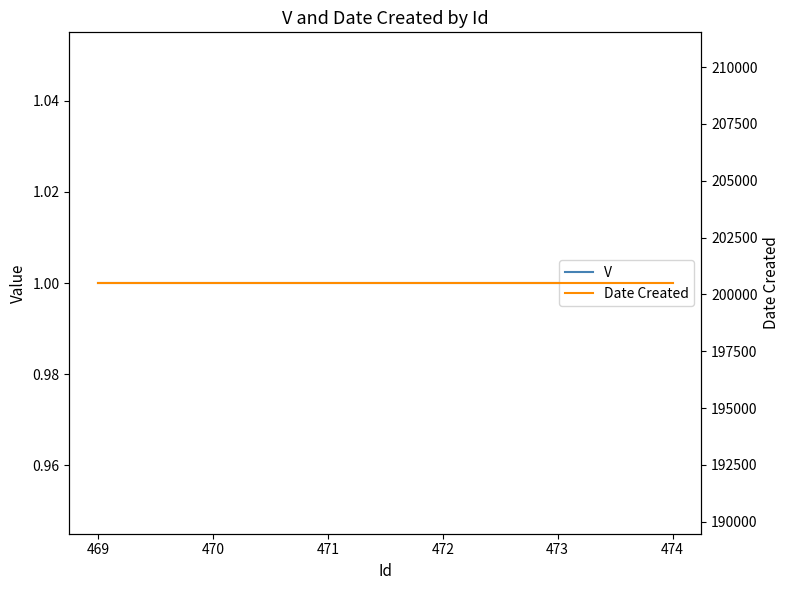

Does the chart display data point markers on the line(s)?

No